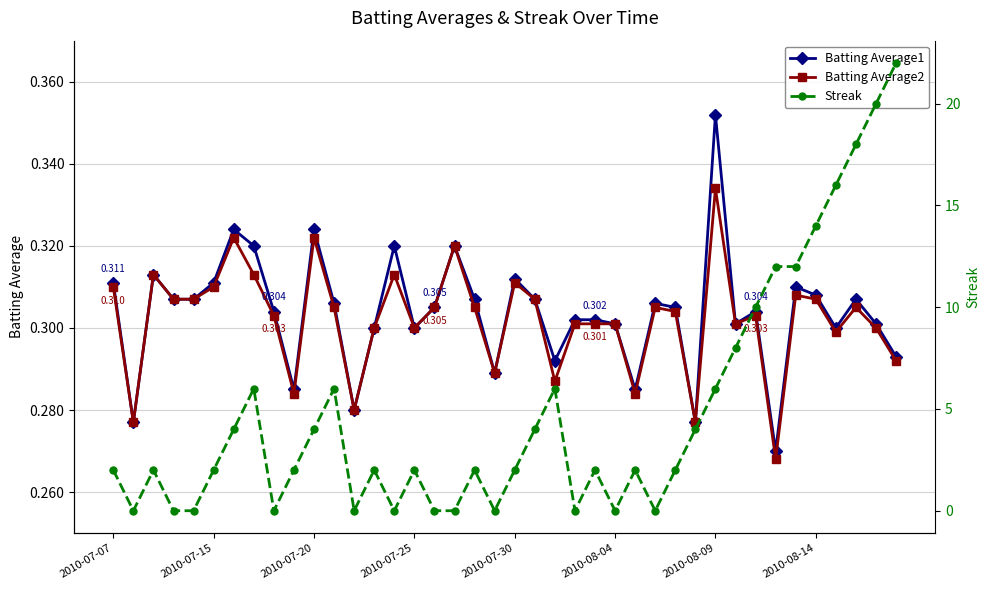

Reading left to right, what are all the values shown in this chart?

Batting Average1: 0.3	0.3	0.3	0.3	0.3	0.3	0.3	0.3	0.3	0.3	0.3	0.3	0.3	0.3	0.3	0.3	0.3	0.3	0.3	0.3	0.3	0.3	0.3	0.3	0.3	0.3	0.3	0.3	0.3	0.3	0.4	0.3	0.3	0.3	0.3	0.3	0.3	0.3	0.3	0.3
Batting Average2: 0.3	0.3	0.3	0.3	0.3	0.3	0.3	0.3	0.3	0.3	0.3	0.3	0.3	0.3	0.3	0.3	0.3	0.3	0.3	0.3	0.3	0.3	0.3	0.3	0.3	0.3	0.3	0.3	0.3	0.3	0.3	0.3	0.3	0.3	0.3	0.3	0.3	0.3	0.3	0.3
Streak: 2.0	0.0	2.0	0.0	0.0	2.0	4.0	6.0	0.0	2.0	4.0	6.0	0.0	2.0	0.0	2.0	0.0	0.0	2.0	0.0	2.0	4.0	6.0	0.0	2.0	0.0	2.0	0.0	2.0	4.0	6.0	8.0	10.0	12.0	12.0	14.0	16.0	18.0	20.0	22.0